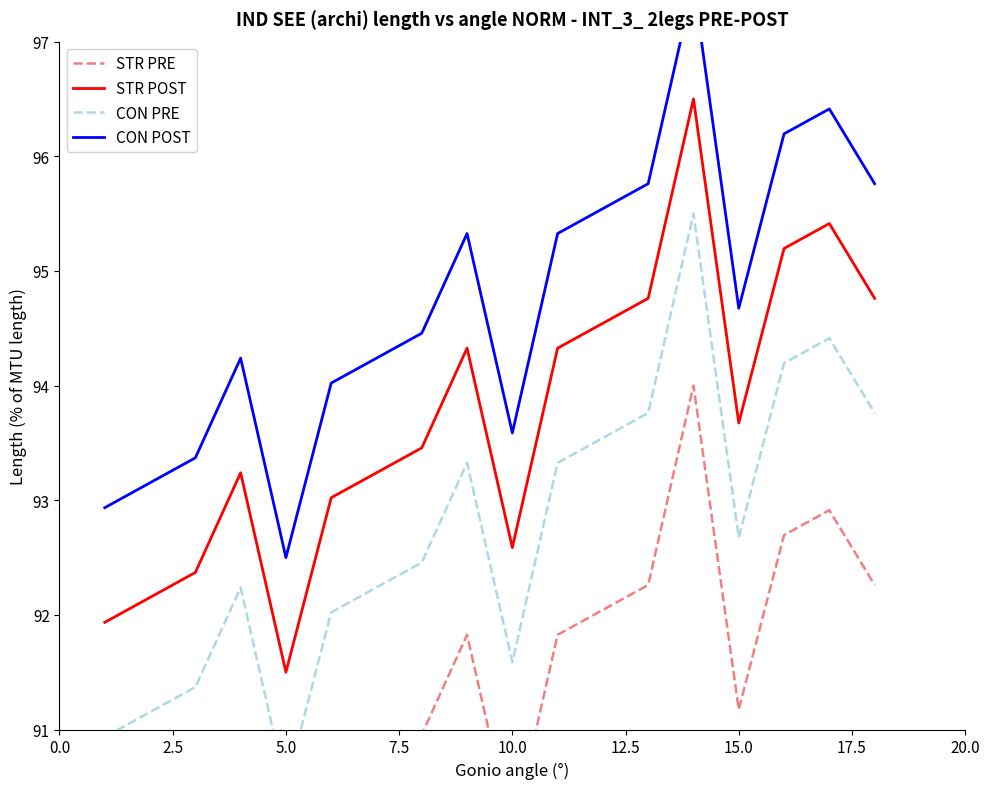

At how many categories does at least one series exceed 91?

18